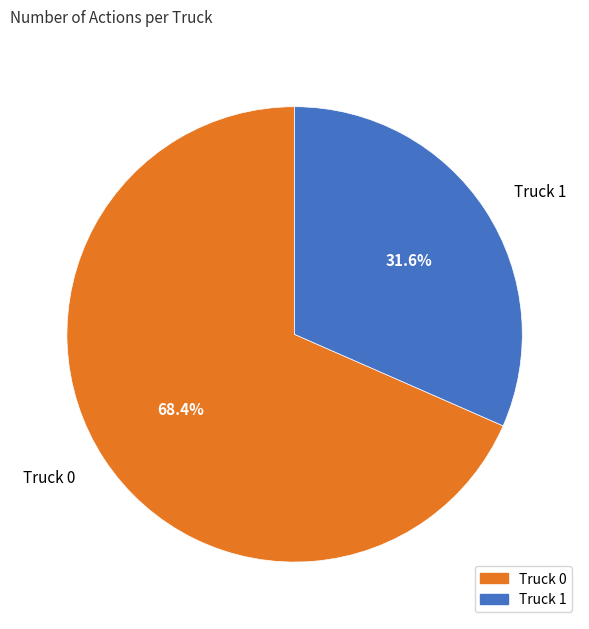

The Truck 1 slice represents 32% of the pie. True or false?

True